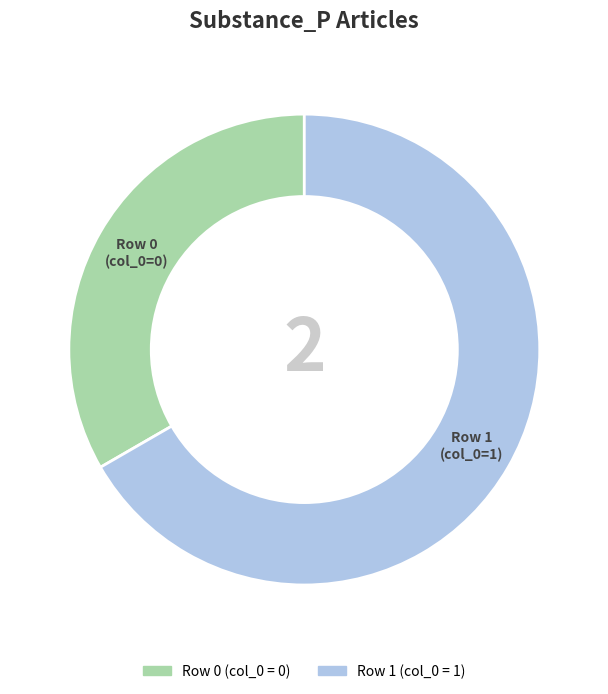

Do Row 0 and Row 1 together represent more than half of the pie?

Yes